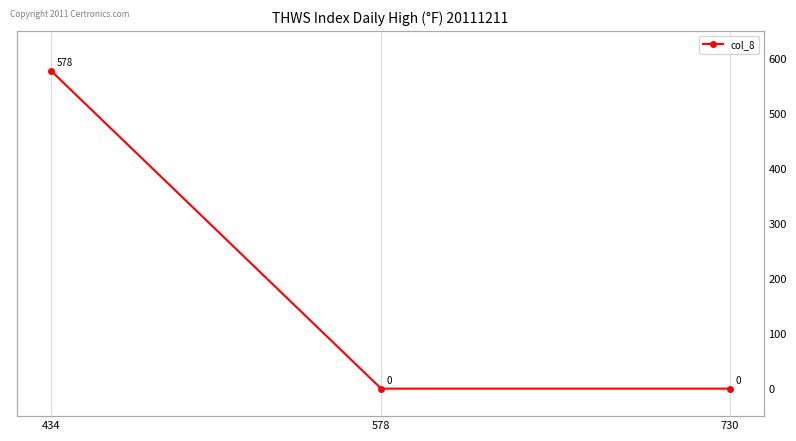

Is this an area chart (filled region under the line)?

No